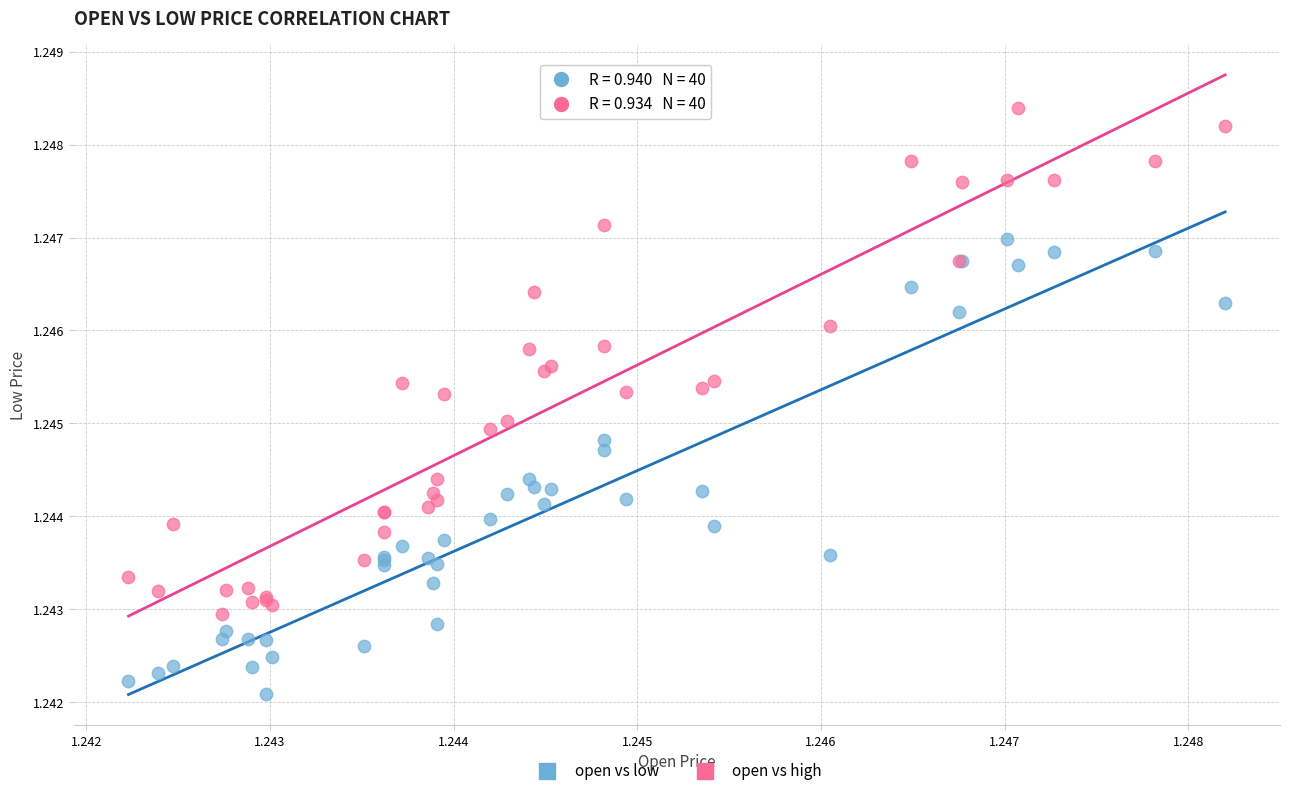

Which series contains the highest Y value?

open vs high